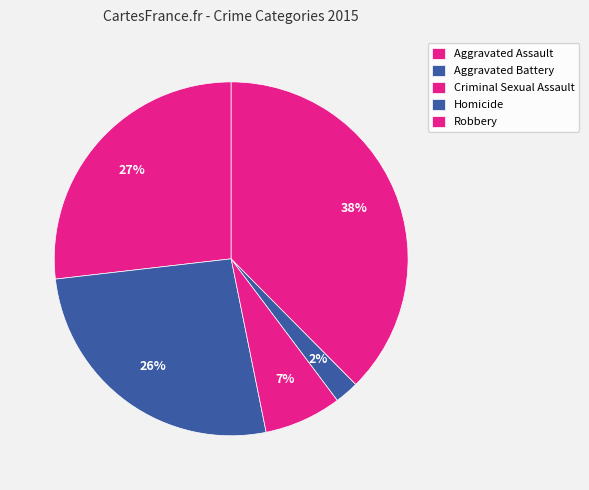

Rank the categories by value from lowest to highest.

Homicide, Criminal Sexual Assault, Aggravated Battery, Aggravated Assault, Robbery